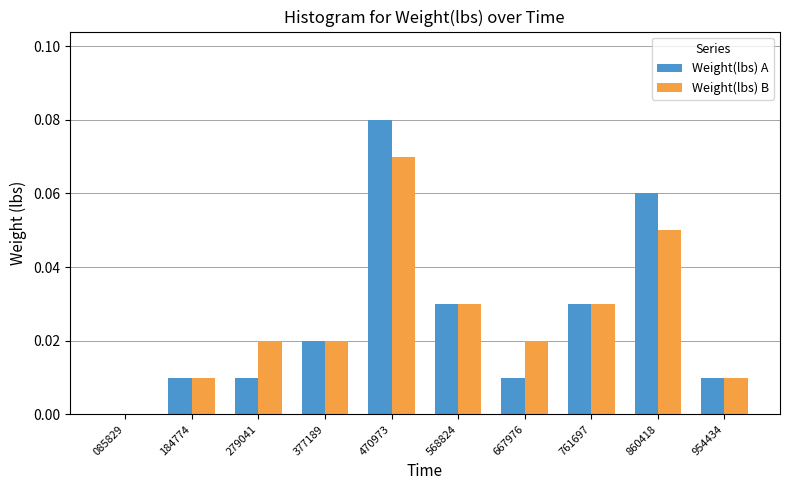

Is the value of Weight(lbs) B at 377189 greater than the value of Weight(lbs) A at 279041?

Yes